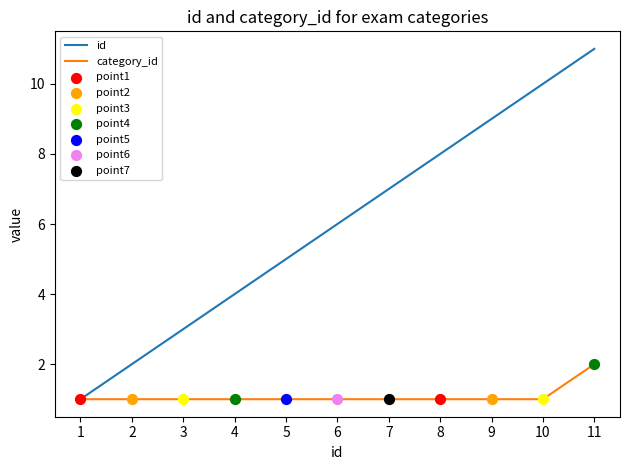

At which category is the sum across all series the highest?

11